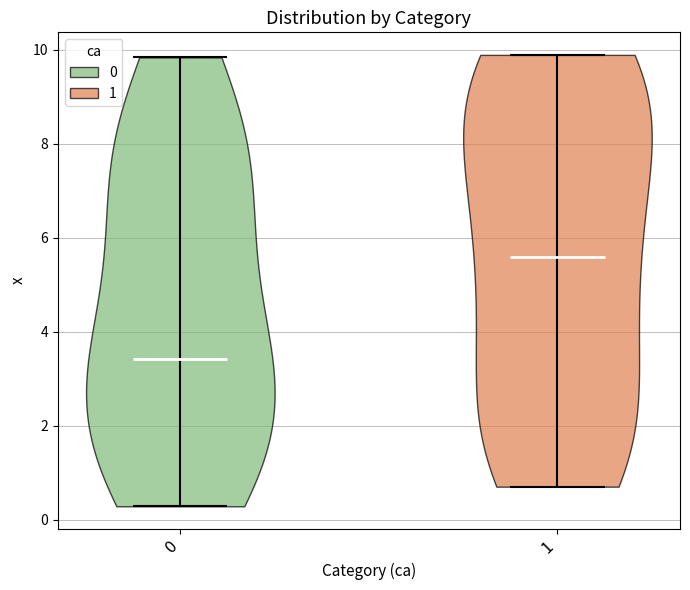

Reading left to right, read every violin against the y-axis: where its median line is, and the lowest and highest points it reaches. The values are not printed on the chart, so give them approximately, as read against the axis.

0: median line 3.4, lowest point 0.2, highest point 9.8
1: median line 5.6, lowest point 0.8, highest point 9.8